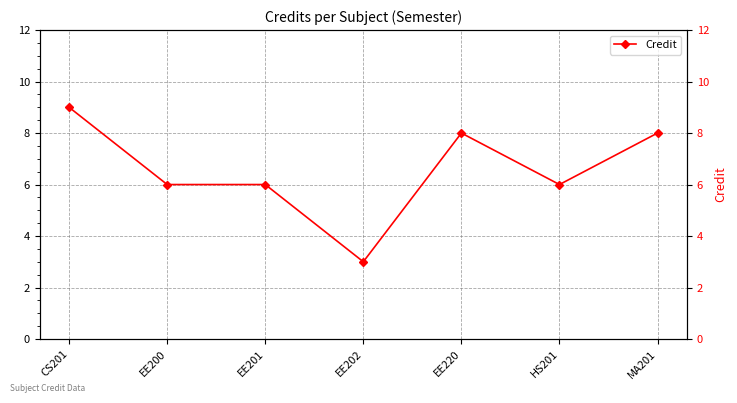

Where does the data first go above 6?

CS201